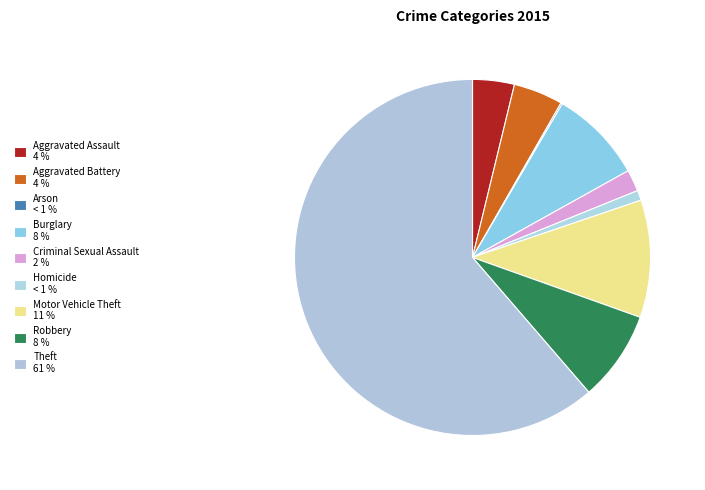

Which category has the biggest portion of the pie?

Theft